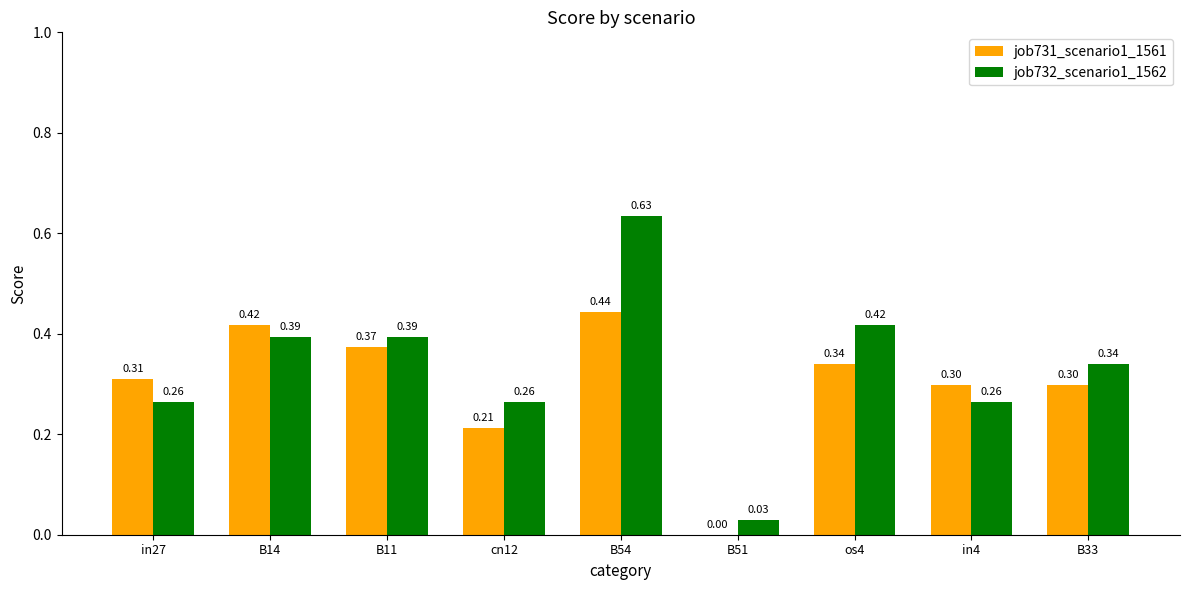

What is the sum of the job731_scenario1_1561 values at os4 and B51?

0.3